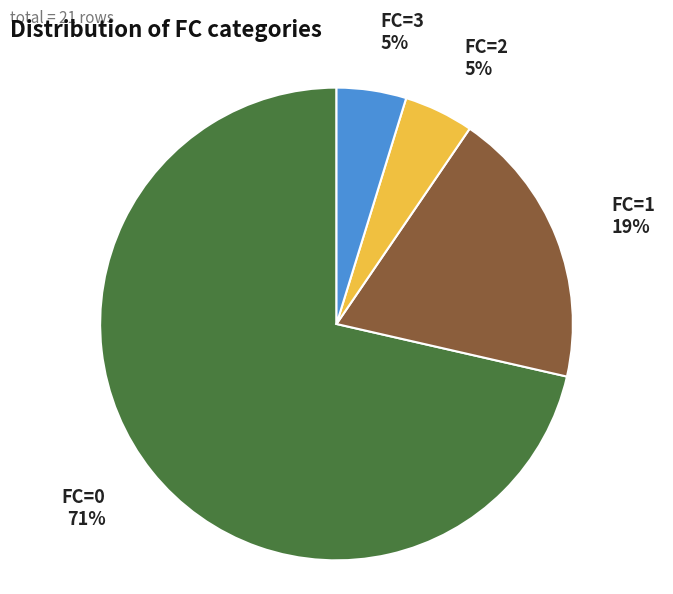

True or false: FC=2 accounts for 5% of the total.

True